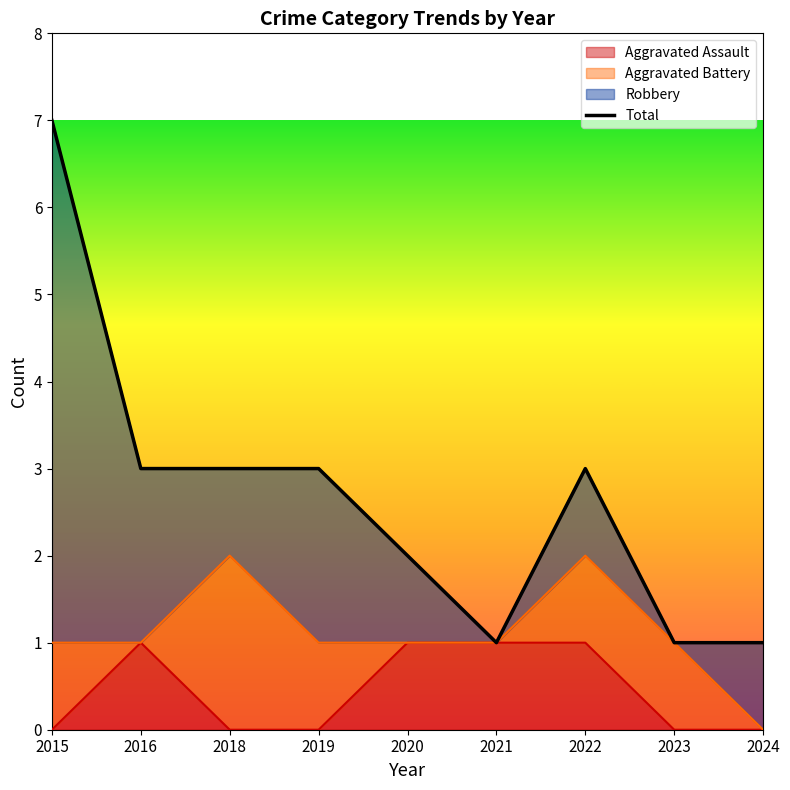

How many lines are shown in the chart?

1